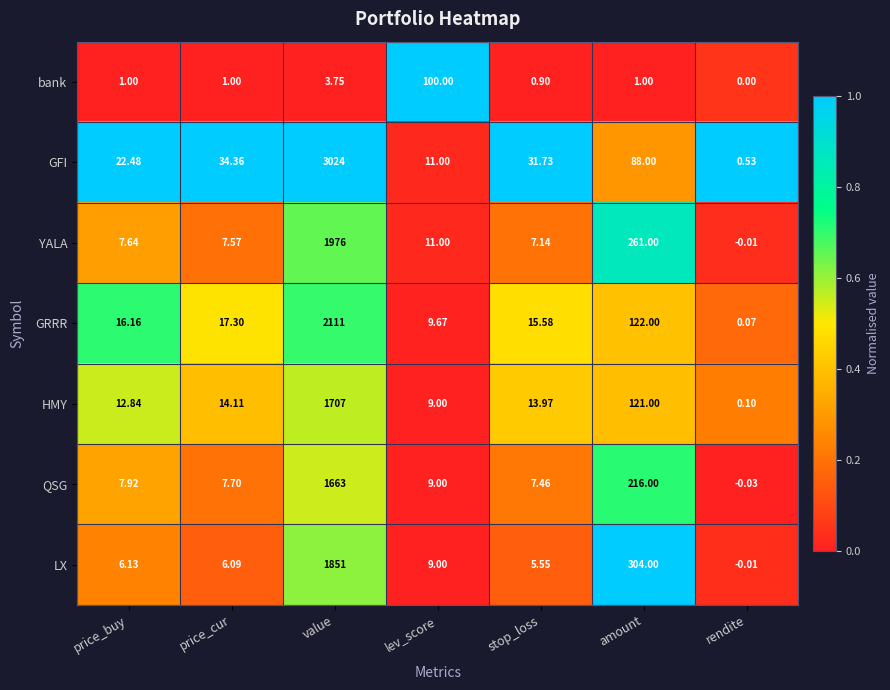

At which category does the chart reach its minimum across all series?

rendite